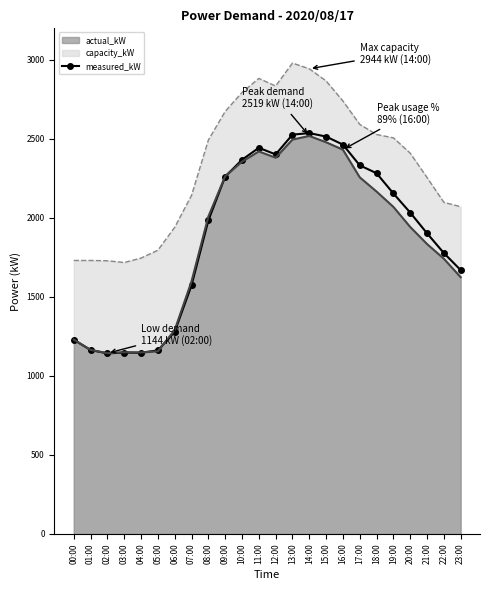

Rank the categories by value from highest to lowest.

14:00, 13:00, 15:00, 16:00, 11:00, 12:00, 10:00, 17:00, 18:00, 09:00, 19:00, 20:00, 08:00, 21:00, 22:00, 23:00, 07:00, 06:00, 00:00, 01:00, 05:00, 03:00, 04:00, 02:00